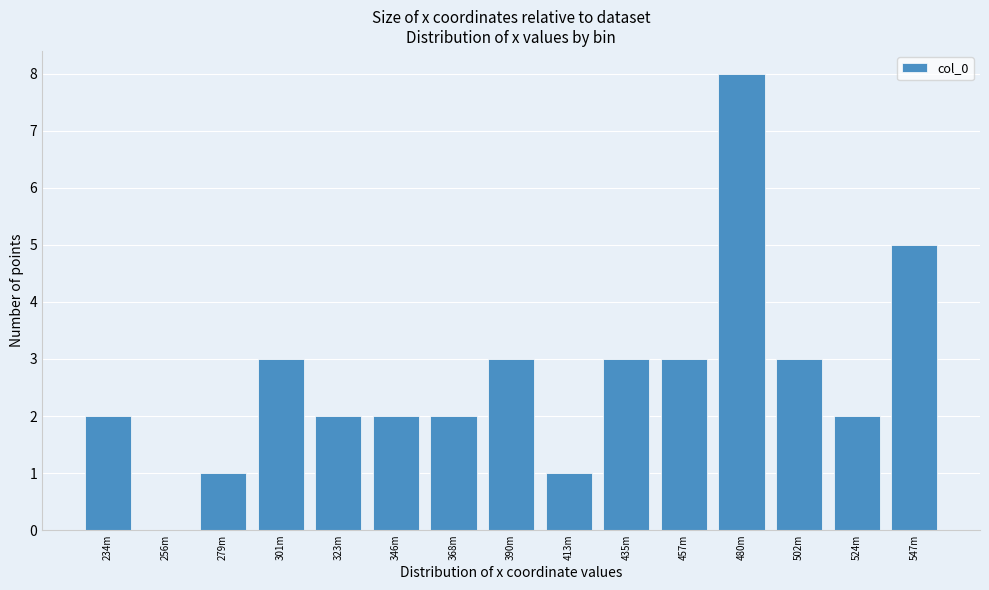

Reading right to left, extract all data points from this chart.

547m=5	524m=2	502m=3	480m=8	457m=3	435m=3	413m=1	390m=3	368m=2	346m=2	323m=2	301m=3	279m=1	256m=0	234m=2